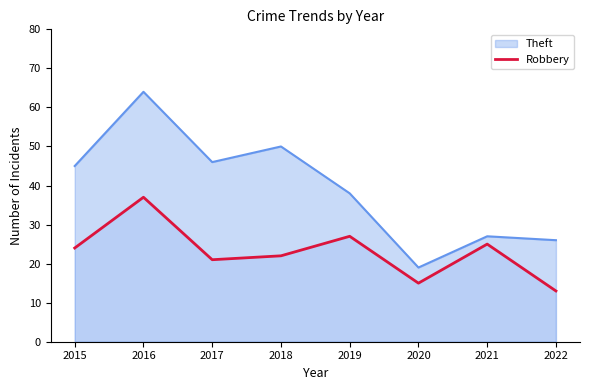

How many data points are less than 24?

4